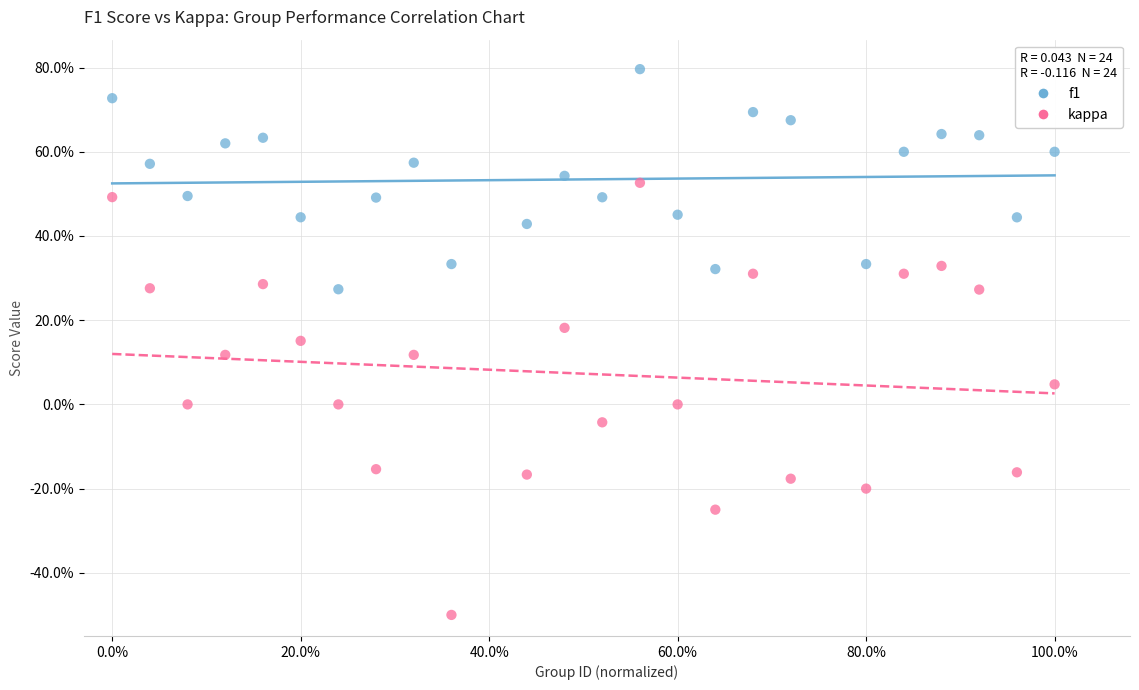

What are all the series names shown in the legend?

f1, kappa